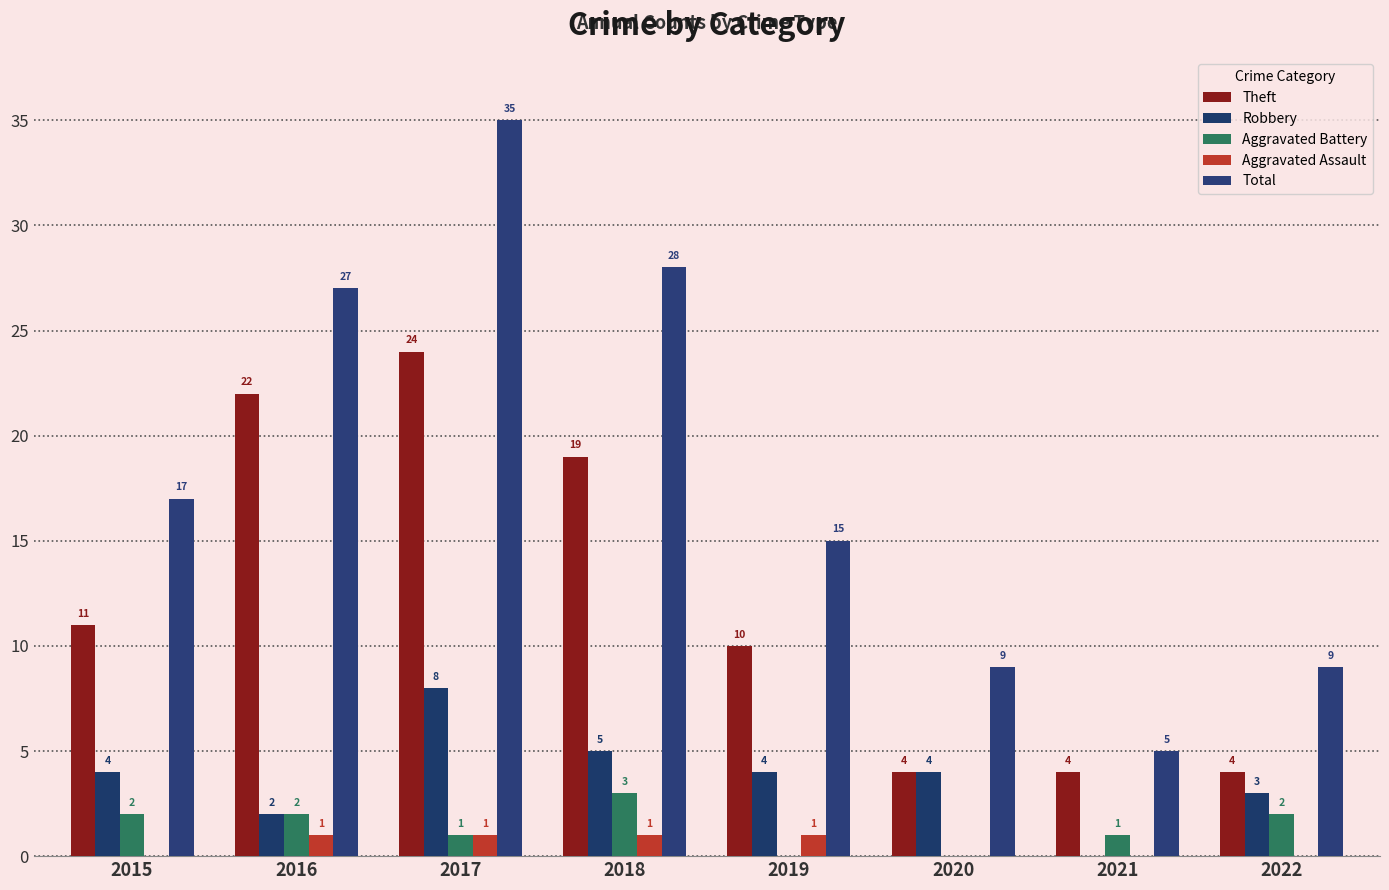

Read the Robbery value at 2015.

4